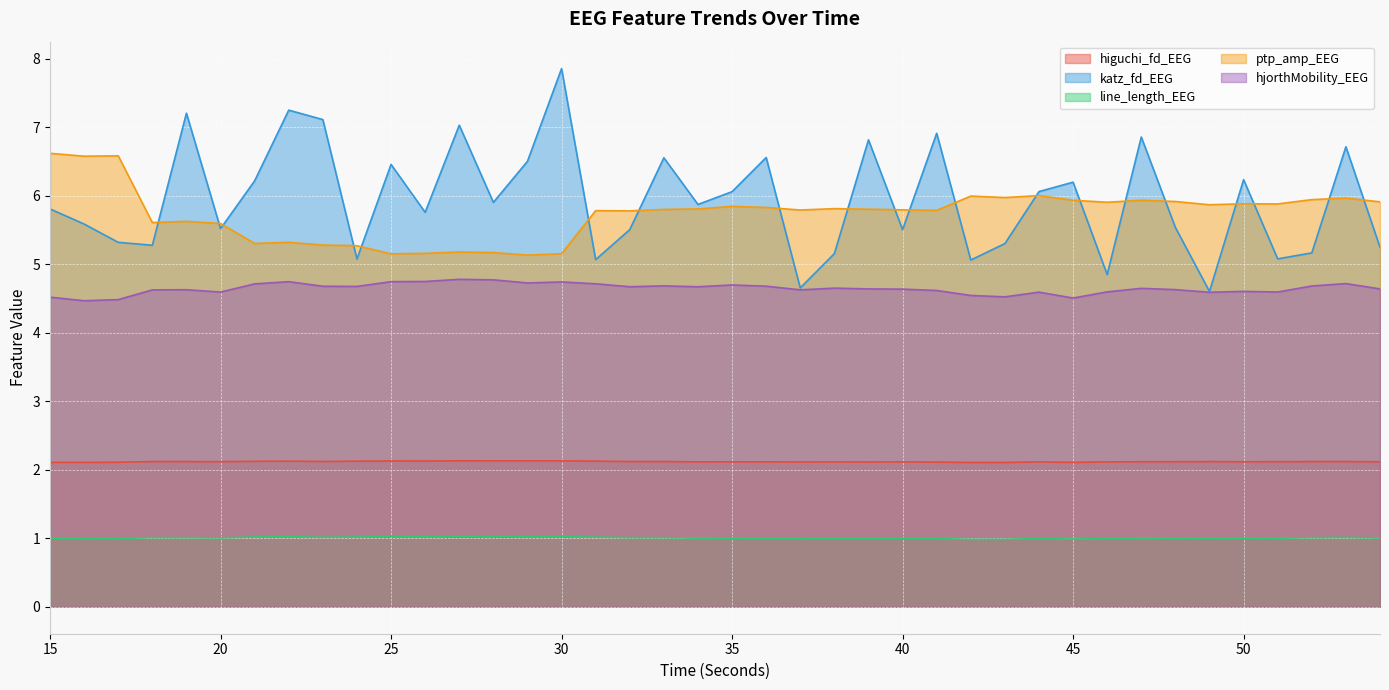

True or false: line_length_EEG has more than 0 interior local peaks.

True